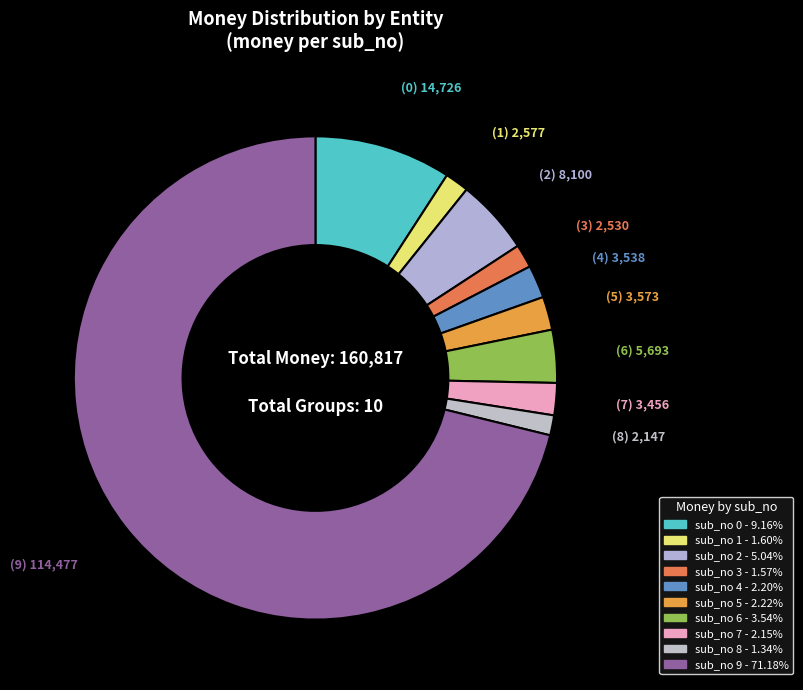

How many segments does this pie chart have?

10